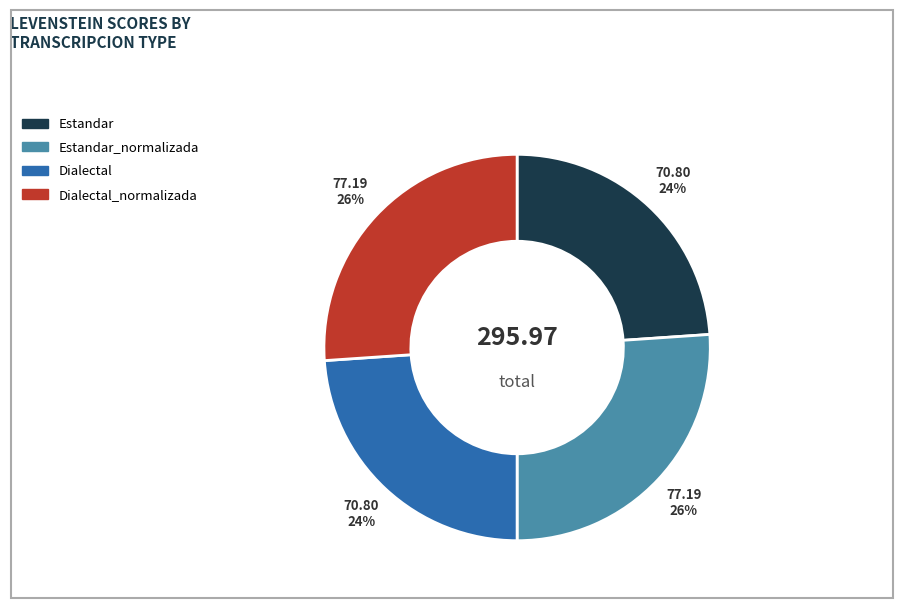

Does any single category account for the majority?

No